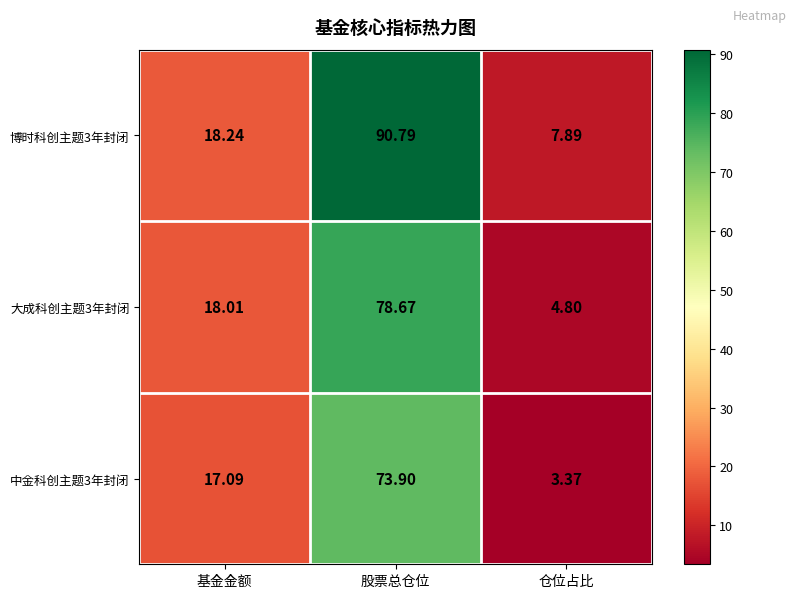

List the series in order of their overall mean, highest first.

博时科创主题3年封闭, 大成科创主题3年封闭, 中金科创主题3年封闭